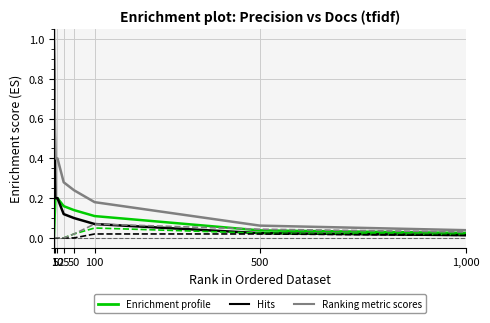

How many lines are shown in the chart?

6